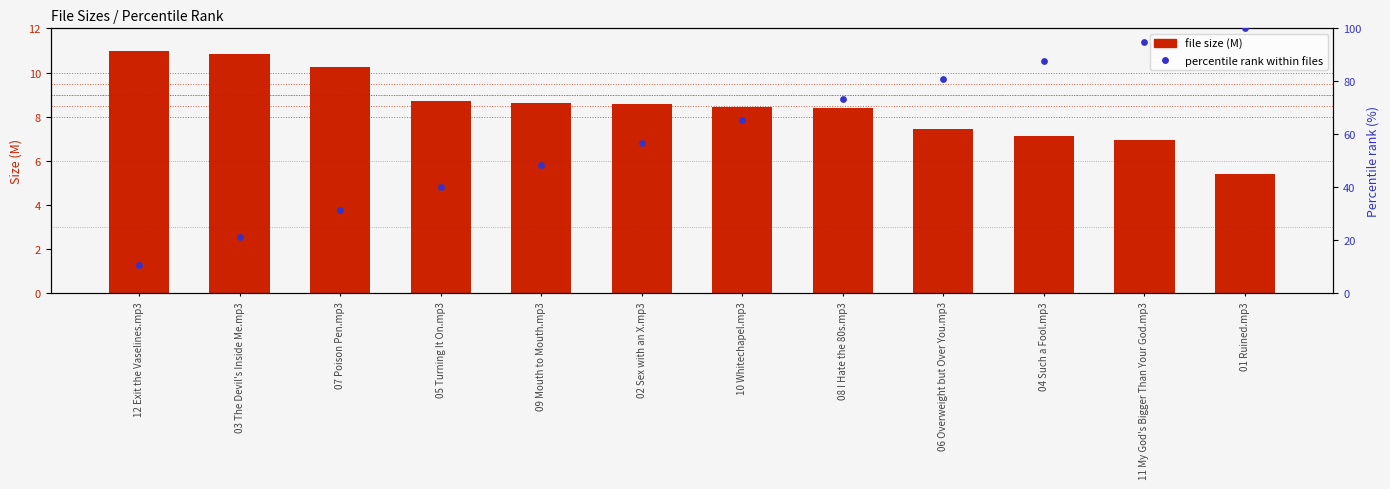

Which series has the largest total across all categories?

percentile rank within files